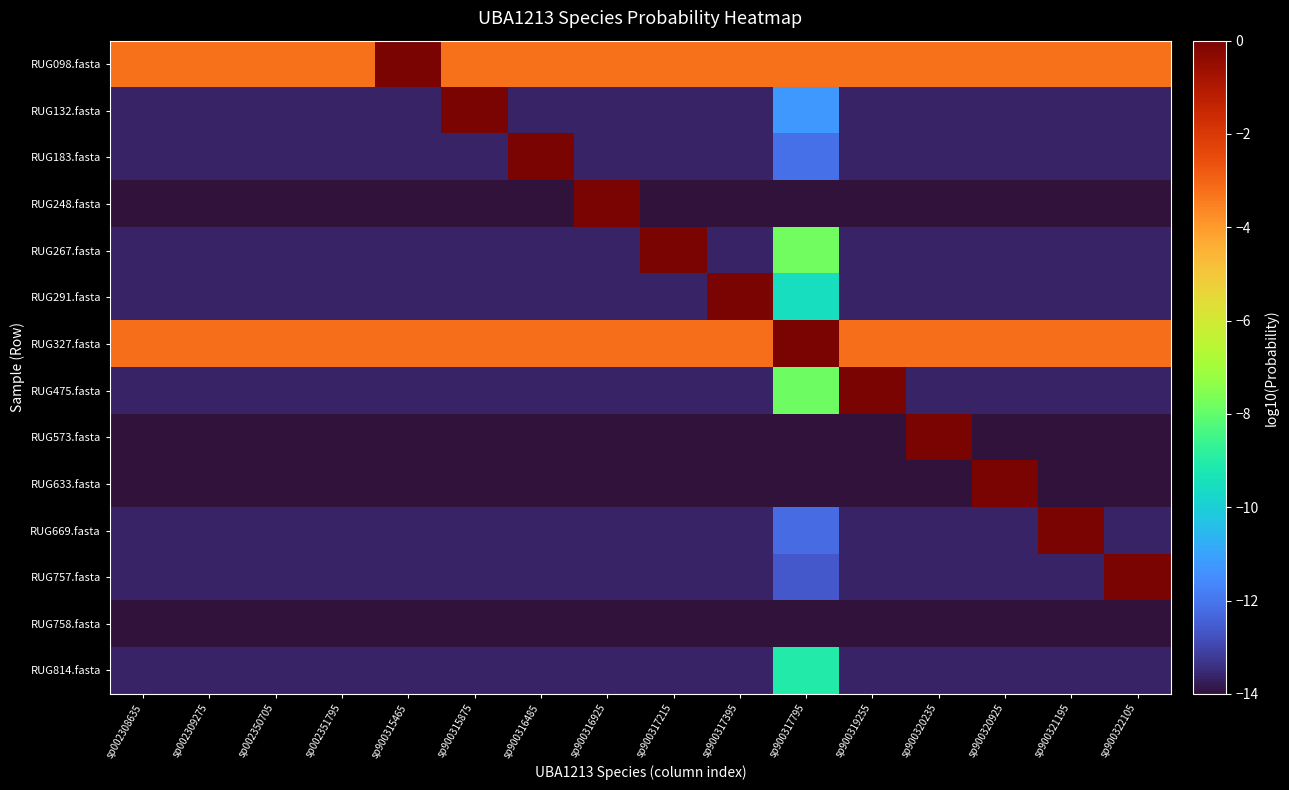

Which has a higher value, sp900316925 or sp002351795?

sp900316925